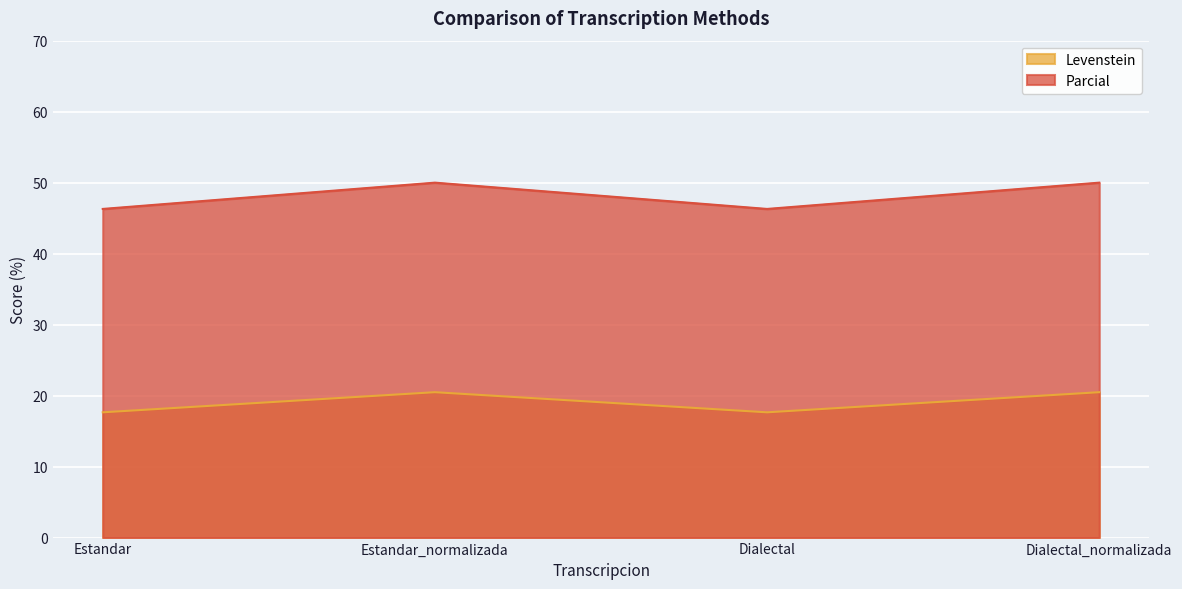

What is the label of the 2nd point from the left?

Estandar_normalizada